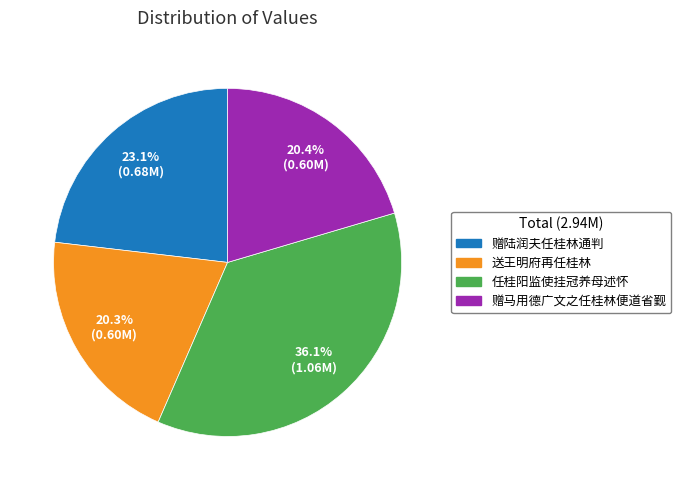

To the nearest percent, what percentage of the pie is 赠陆润夫任桂林通判?

23%